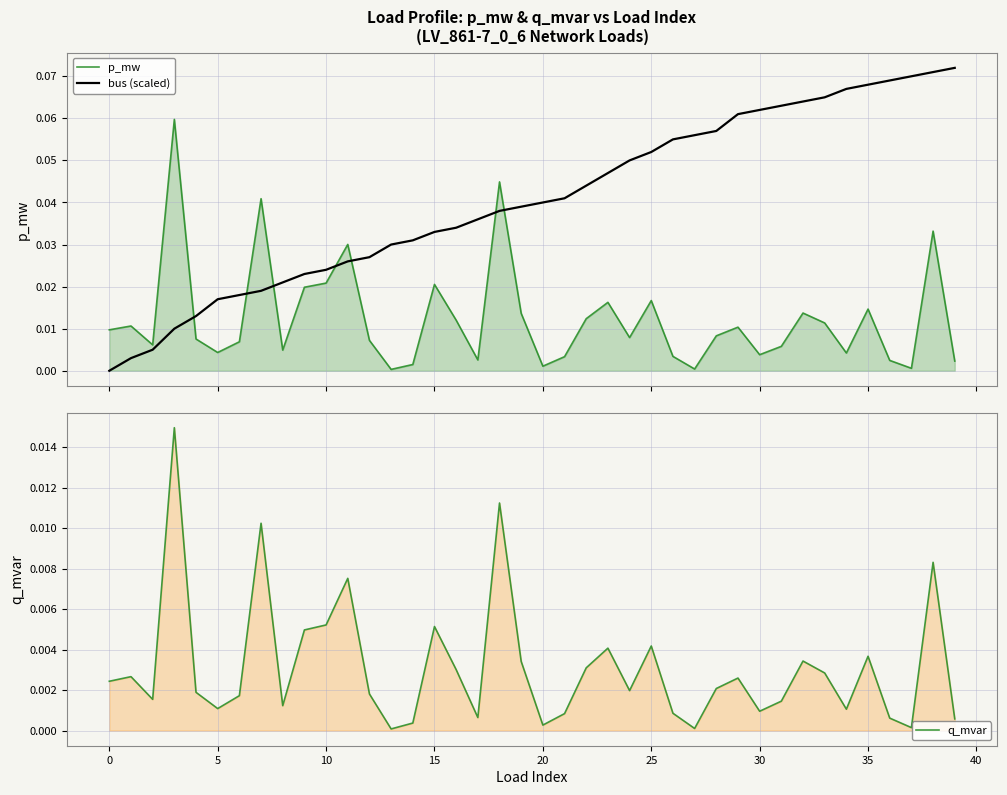

The p_mw series shows 0.0 at 25. True or false?

True